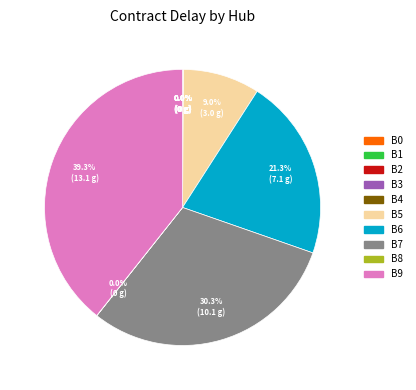

What is the largest slice in the pie chart?

B9